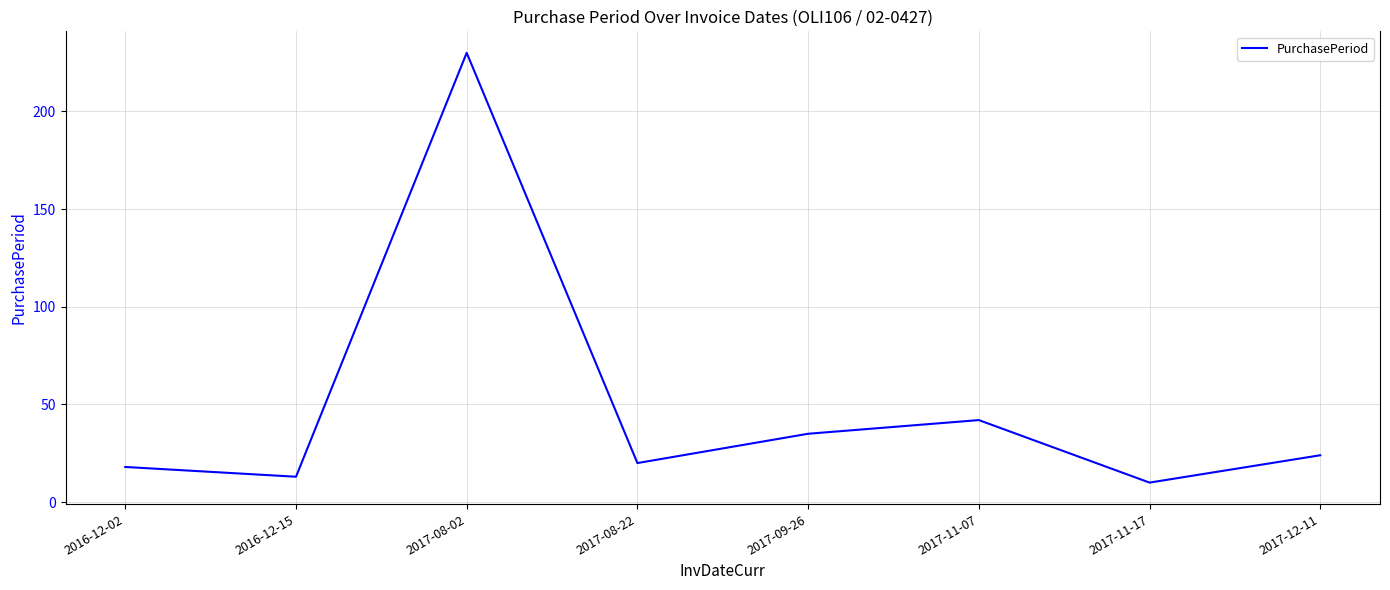

Reading left to right, extract all data points from this chart.

18	13	230	20	35	42	10	24